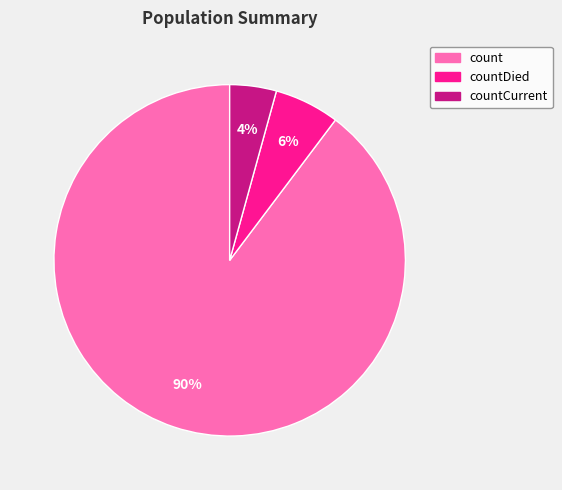

Is there a majority slice in this chart?

Yes